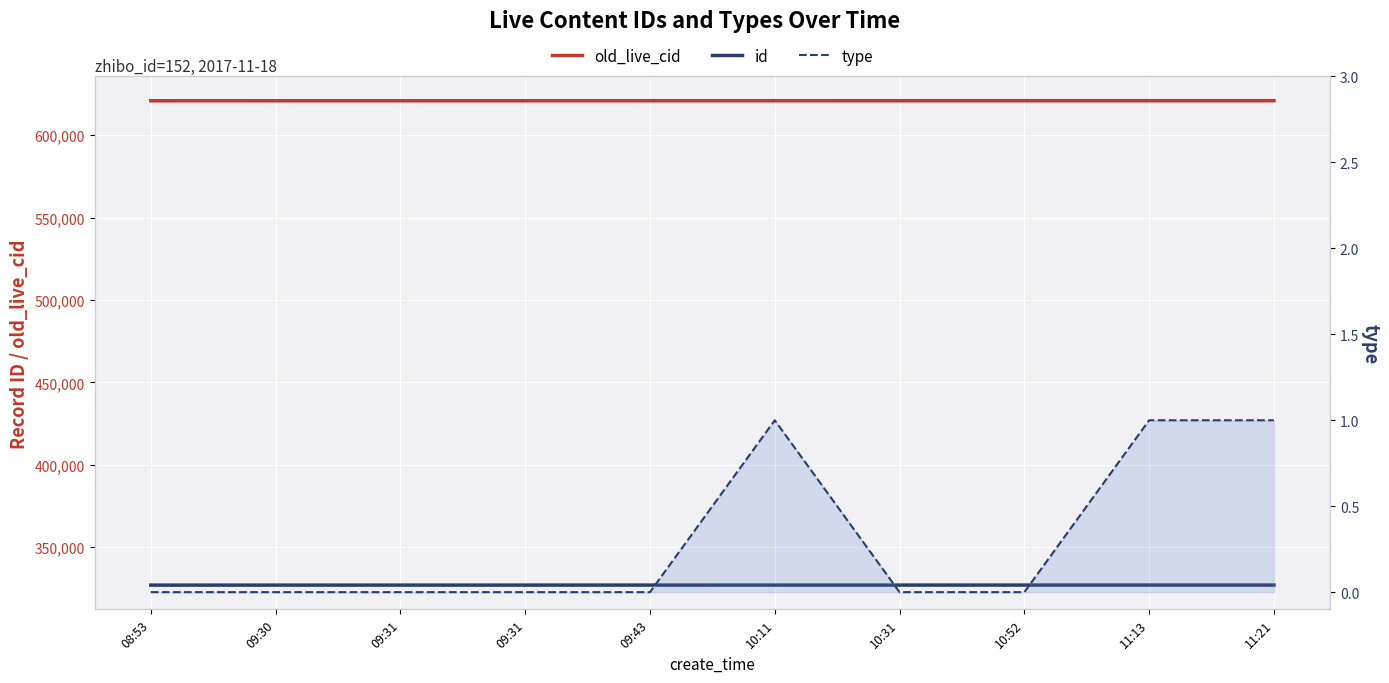

What is the total value across all series at 08:53?

947912